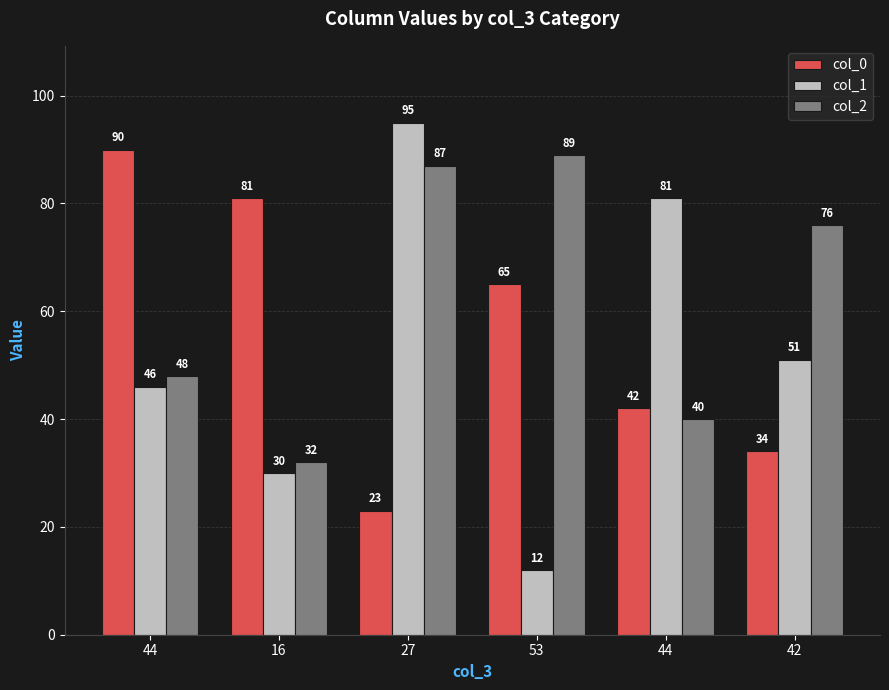

How many bars are there in each group?

3